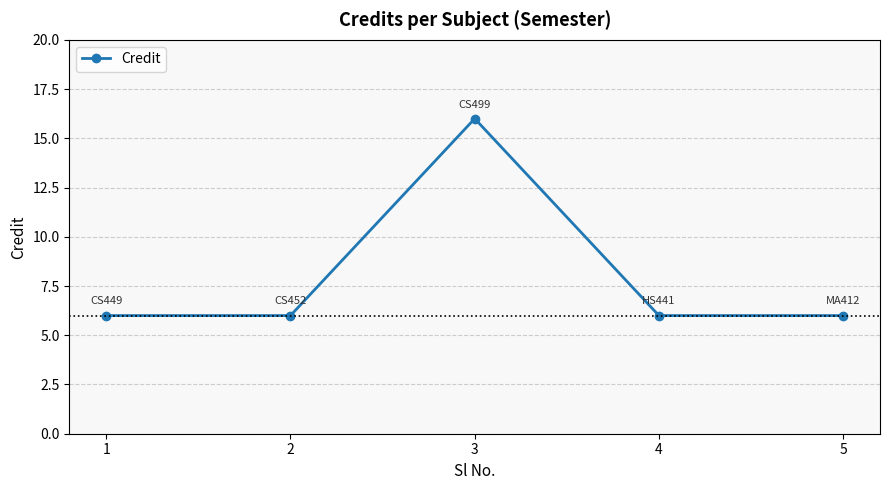

The chart shows a value of 16 at 3. True or false?

True